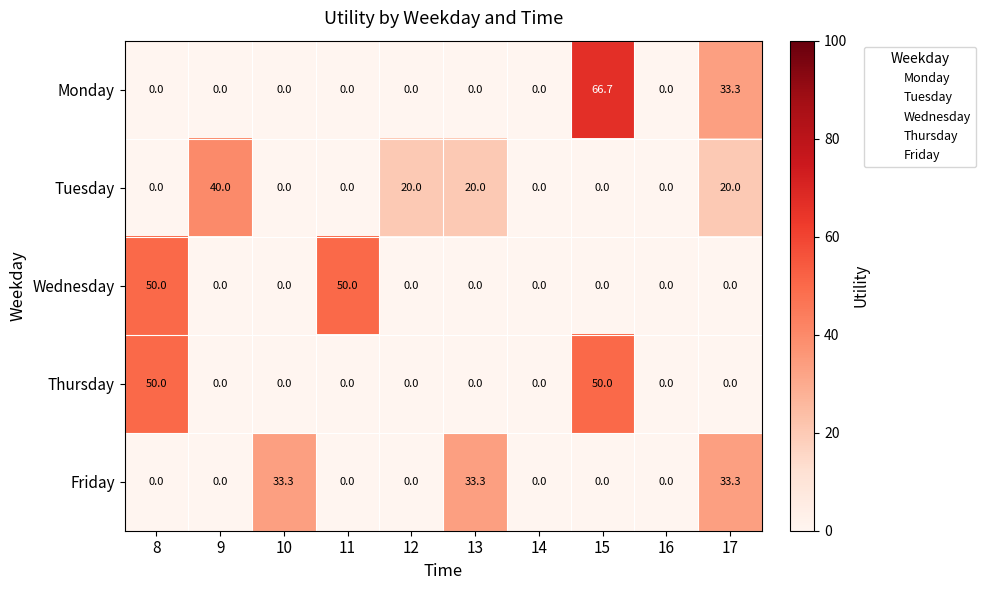

What is the total value across all series at 15?

116.7